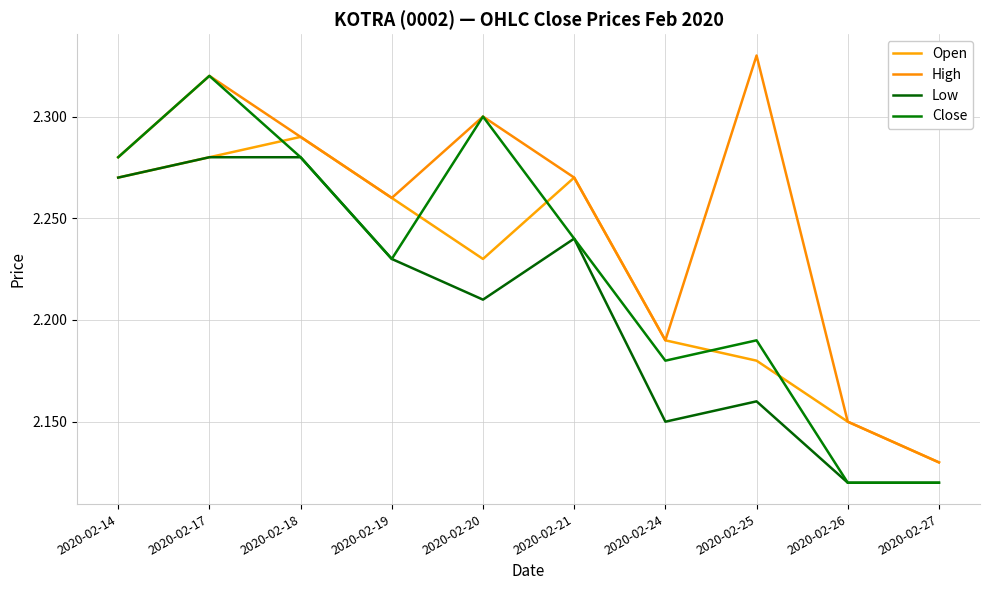

True or false: Close and Open intersect in this chart.

True